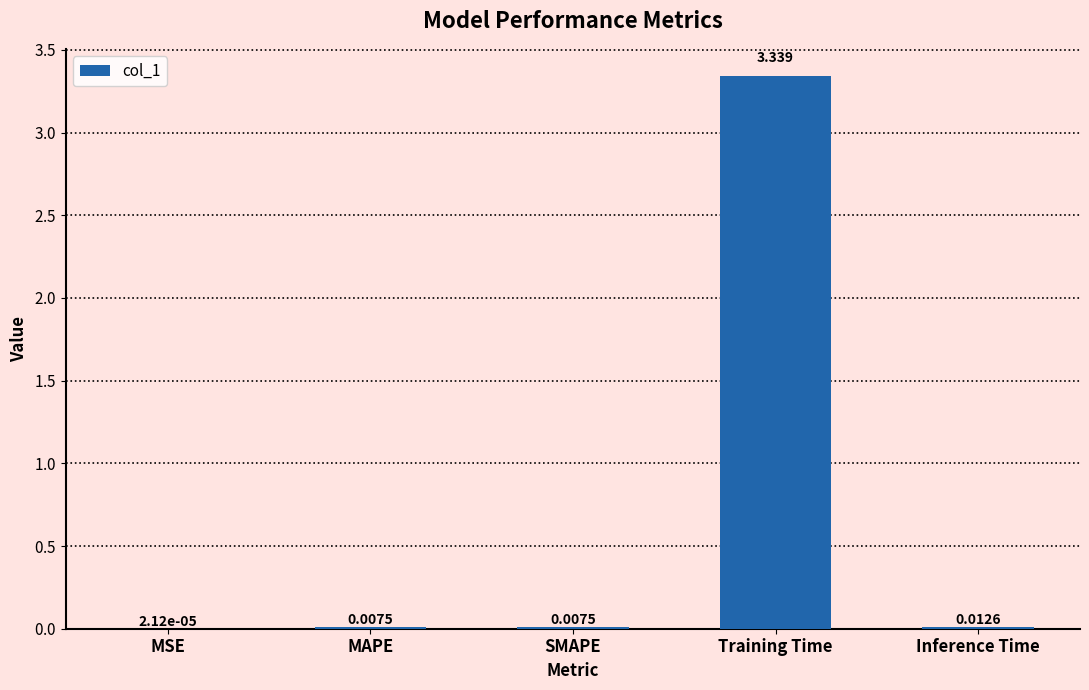

Which has a higher value, SMAPE or MSE?

SMAPE